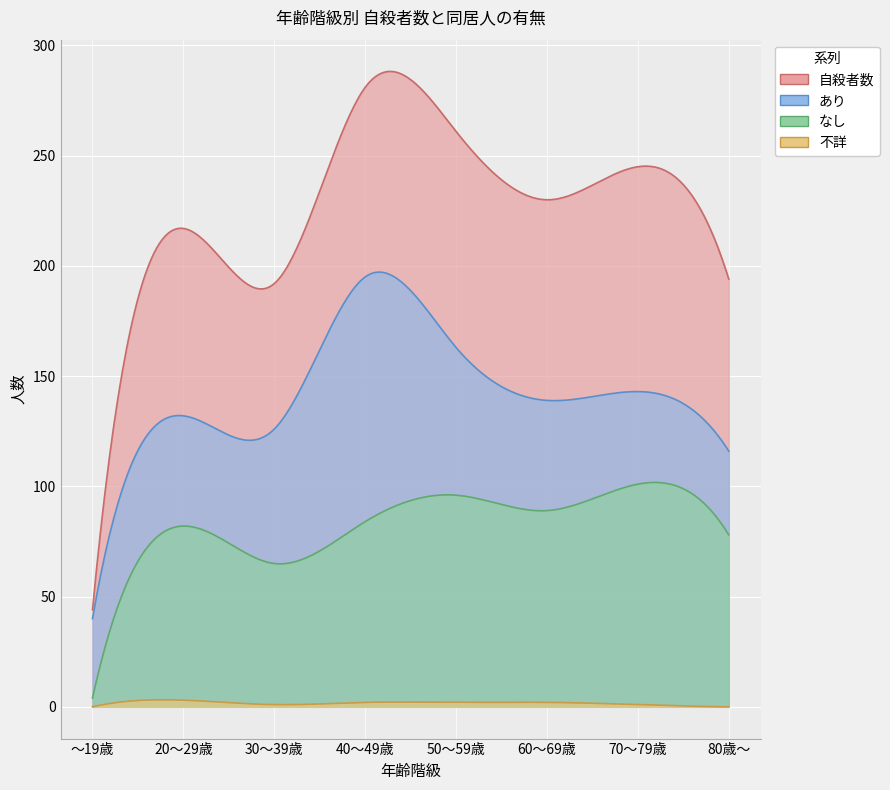

What is the difference between the 不詳 values at 80歳～ and 30～39歳?

1